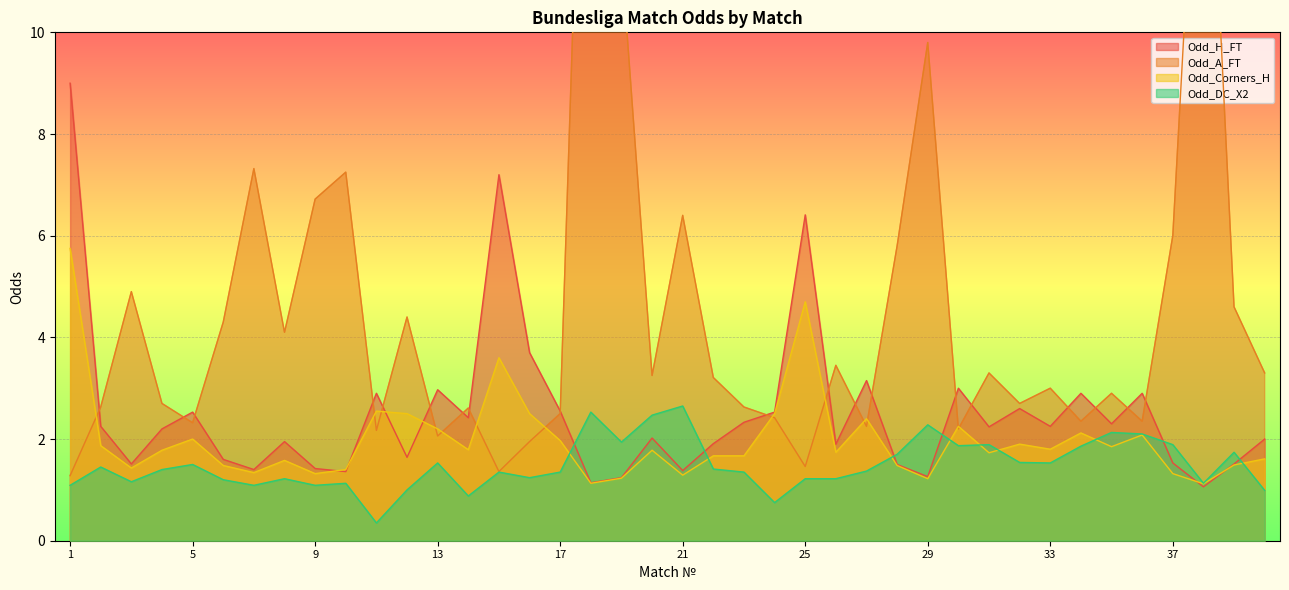

At how many categories does at least one series exceed 17?

1